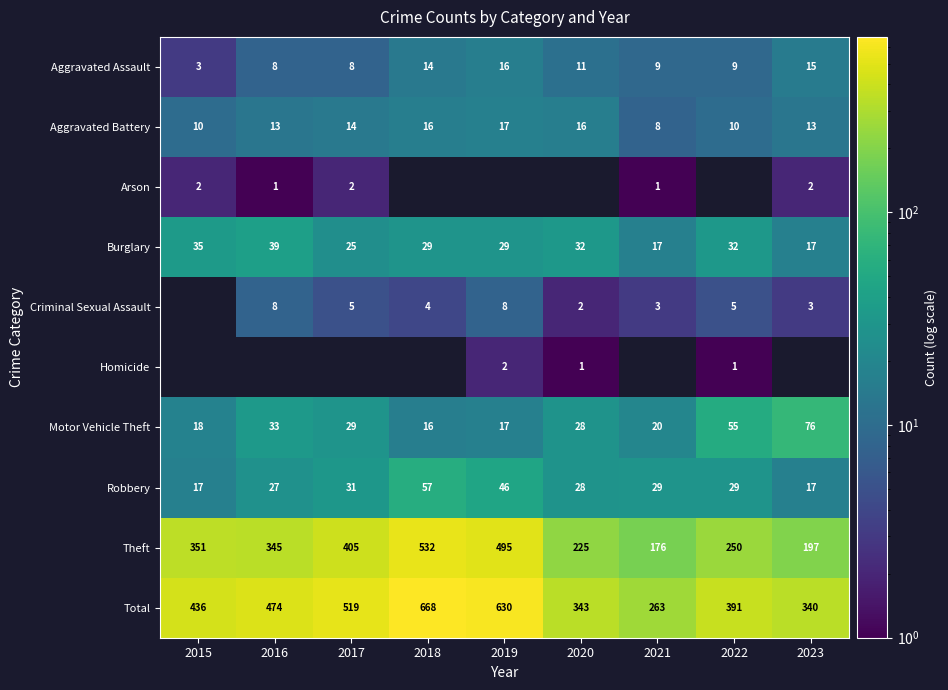

Which category has the lowest value in the Theft series?

2021